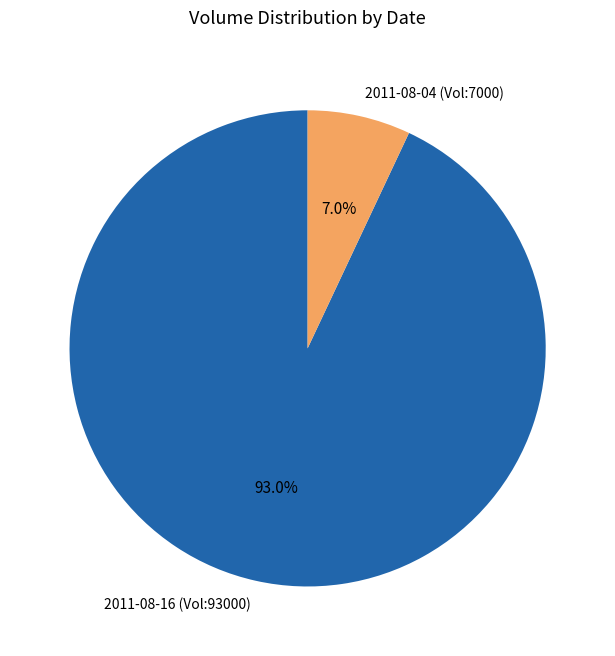

Between 2011-08-04 (Vol:7000) and 2011-08-16 (Vol:93000), which is larger?

2011-08-16 (Vol:93000)